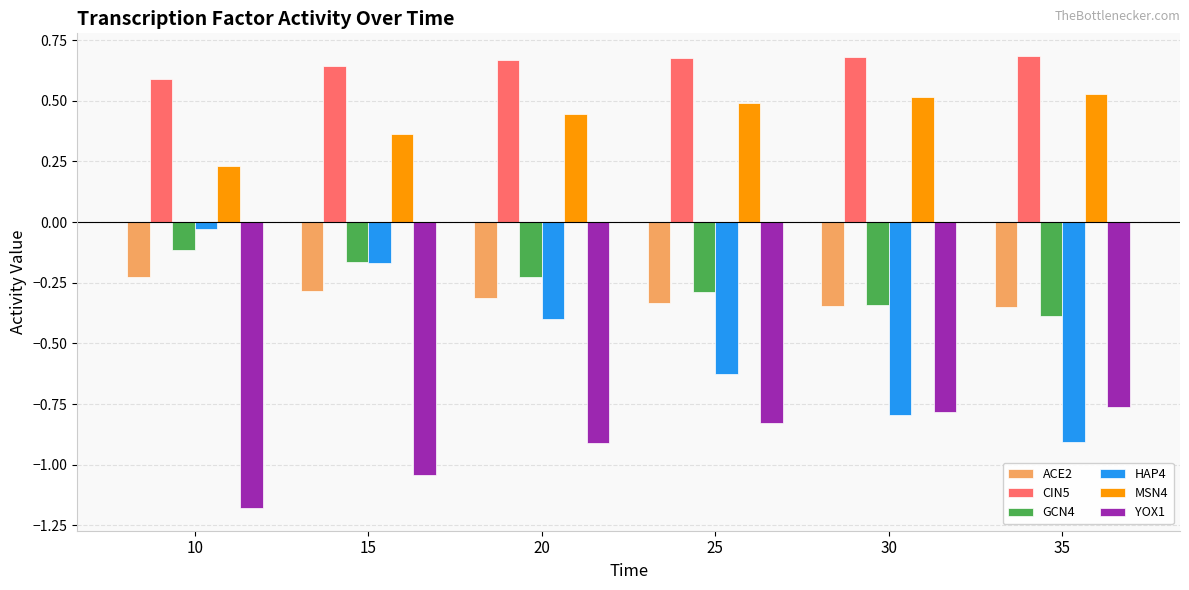

At which label does GCN4 reach its minimum?

35